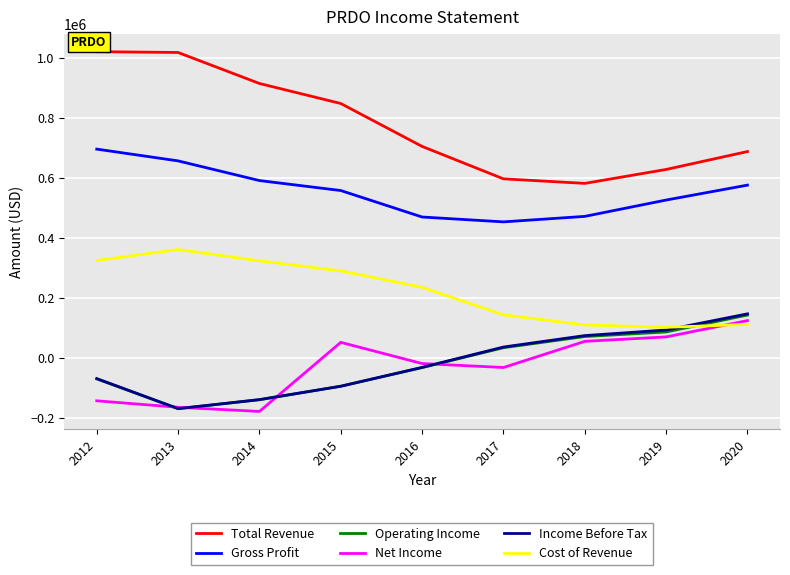

The value of Cost of Revenue at 2019 is 101900. True or false?

True